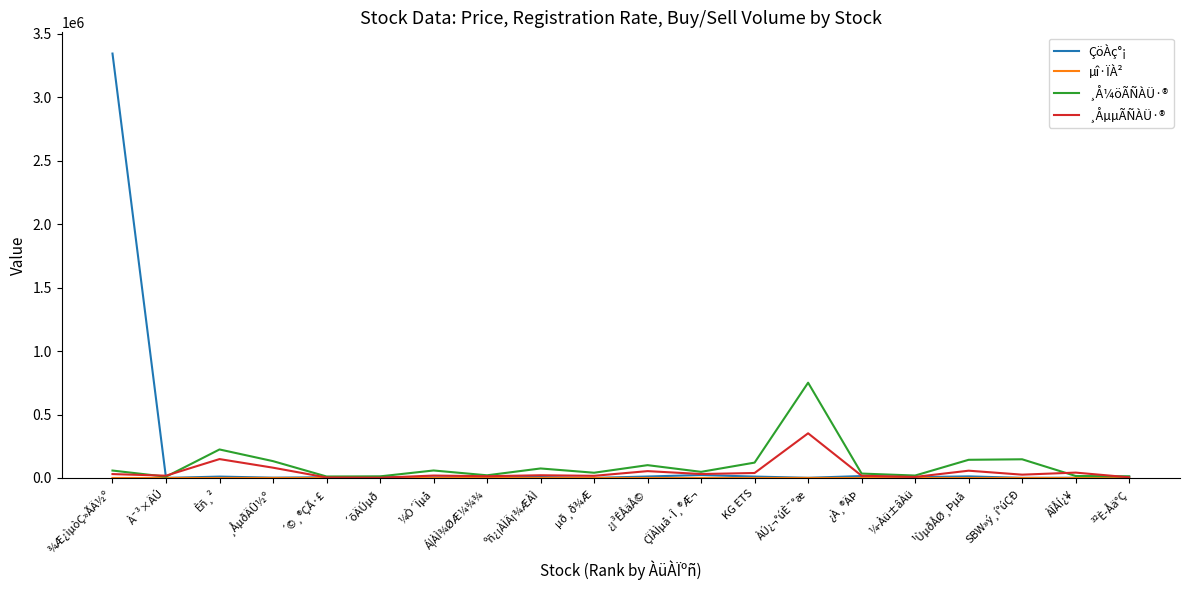

At which category is the sum across all series the highest?

¾Æ¿ìµòÇ»ÃÄ½º